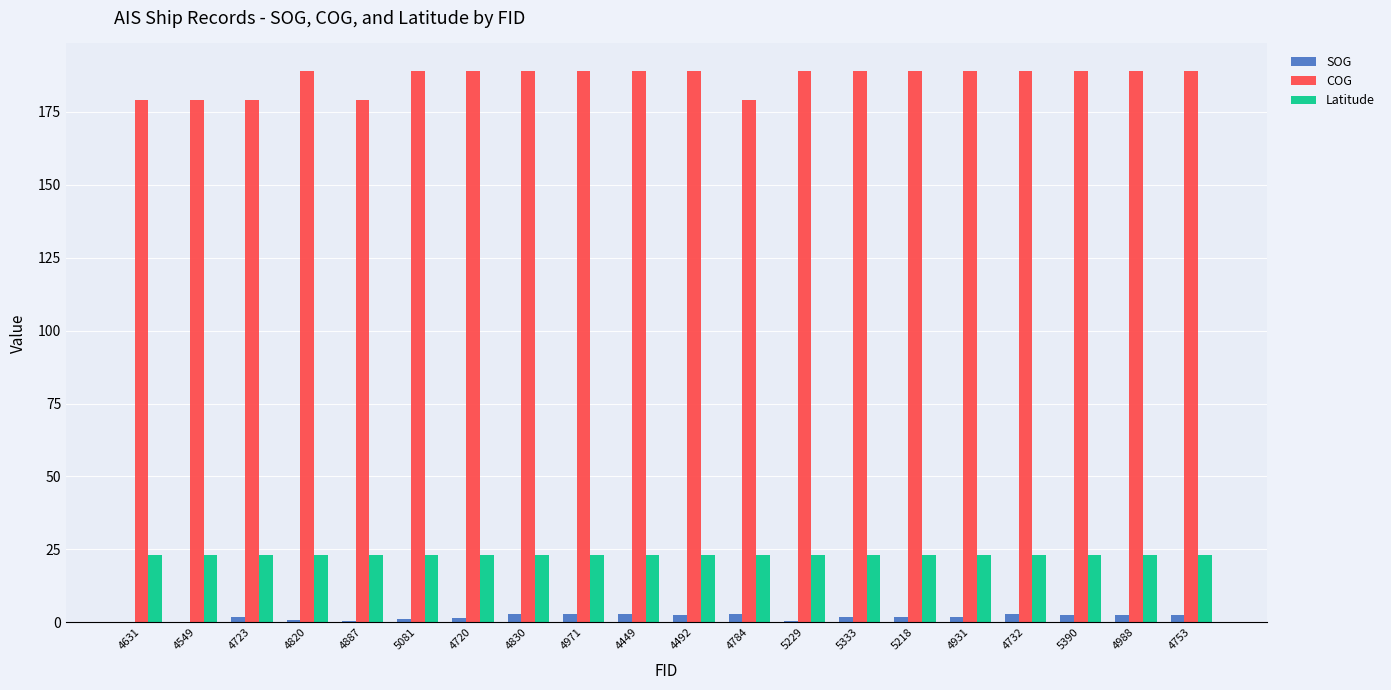

Is it true that Latitude equals 23.2 at 4784?

True